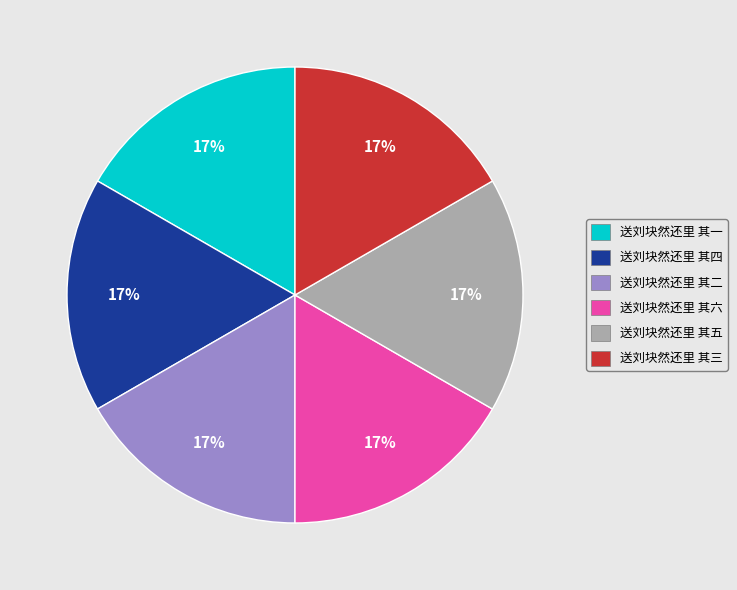

Is there a majority slice in this chart?

No